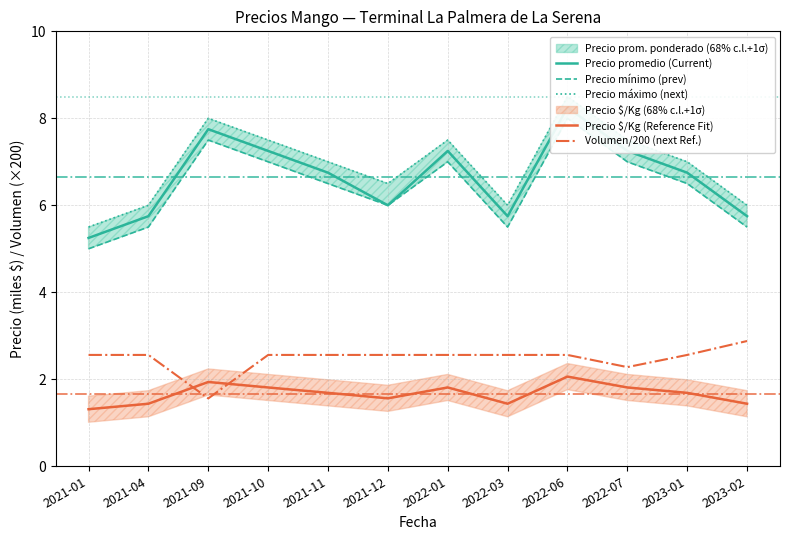

Does the chart have visible grid lines?

Yes